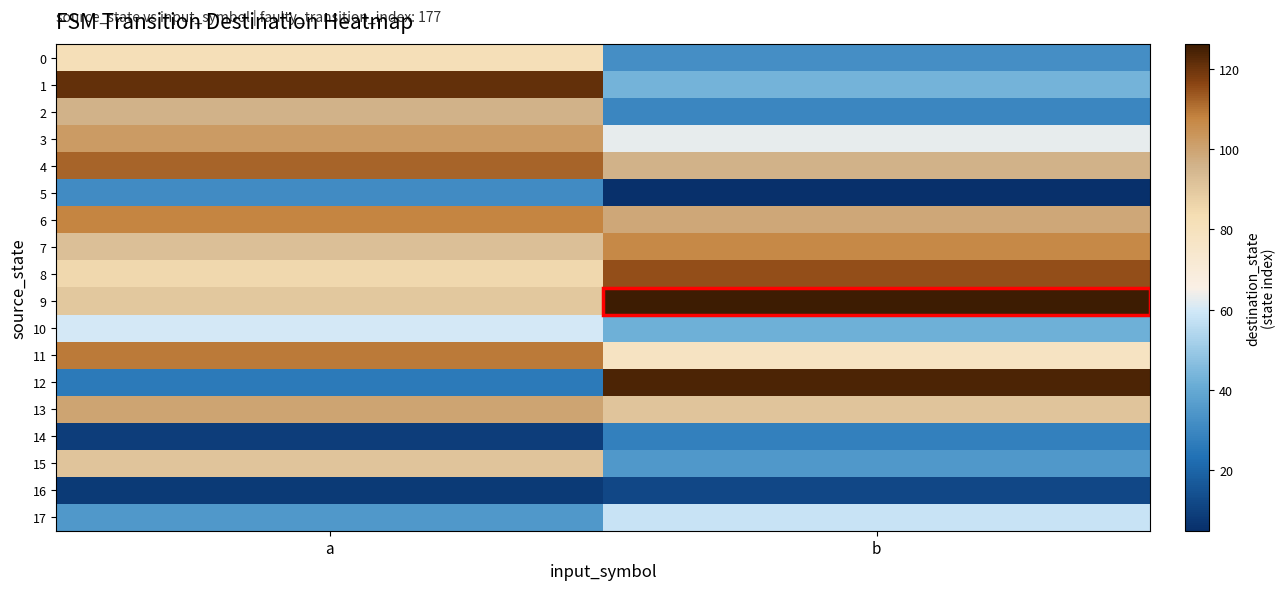

Between a and b, which series saw the biggest shift?

12